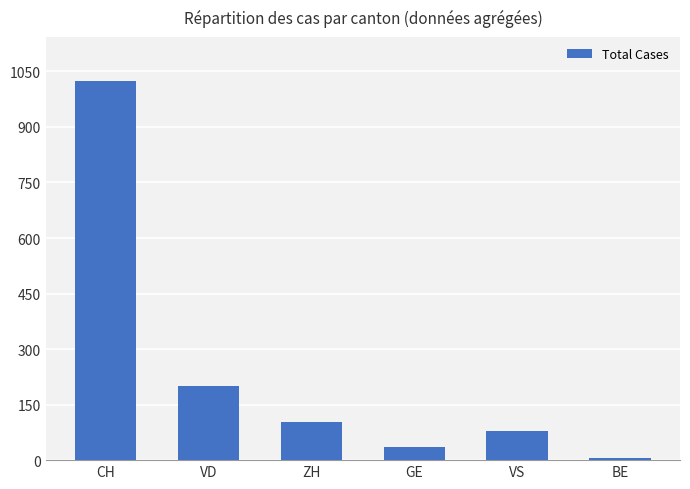

At which label does the data first exceed 103?

CH